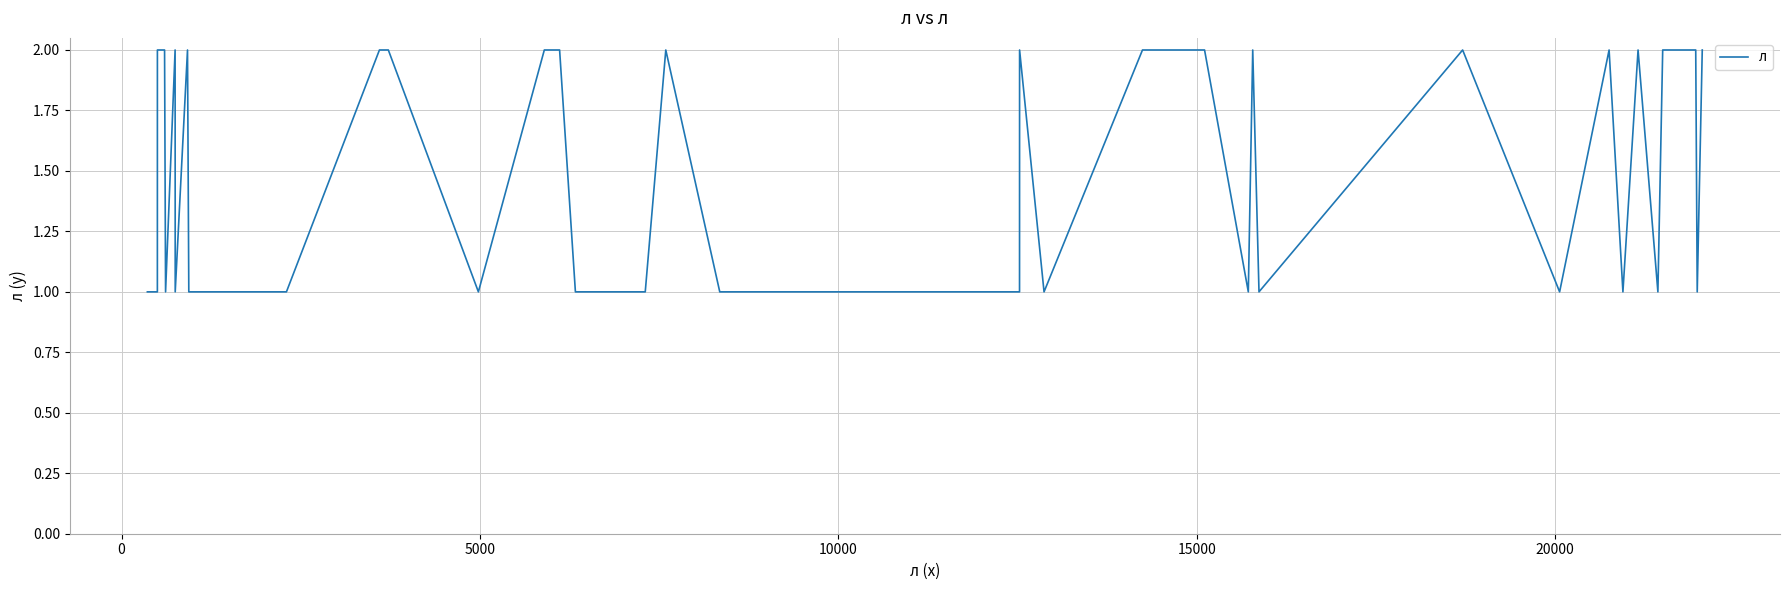

What is the difference between the maximum and minimum values?

1